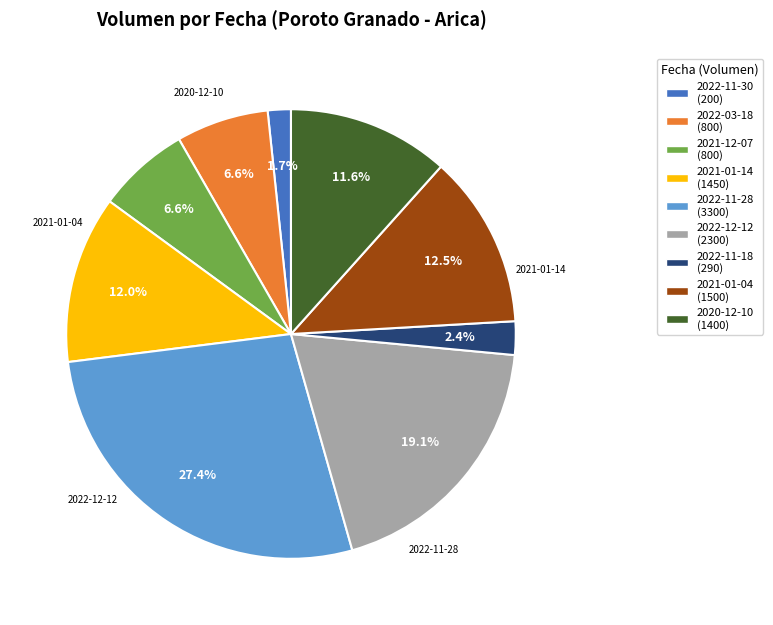

Is 2022-11-30 the majority of the pie?

No